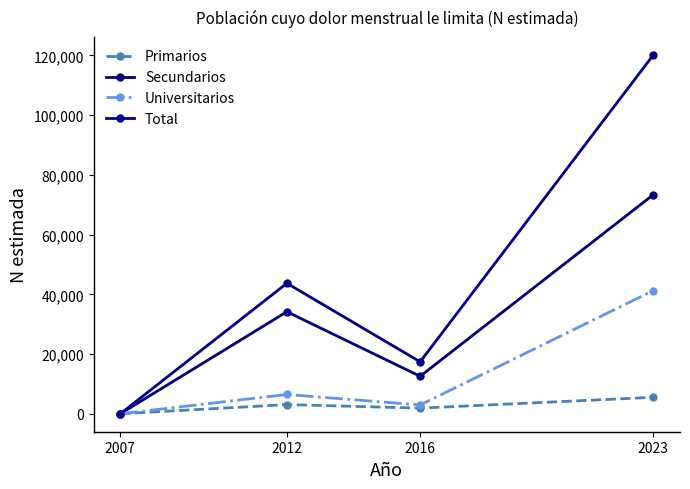

Read the Total value at 2023, to the nearest 10.

120160